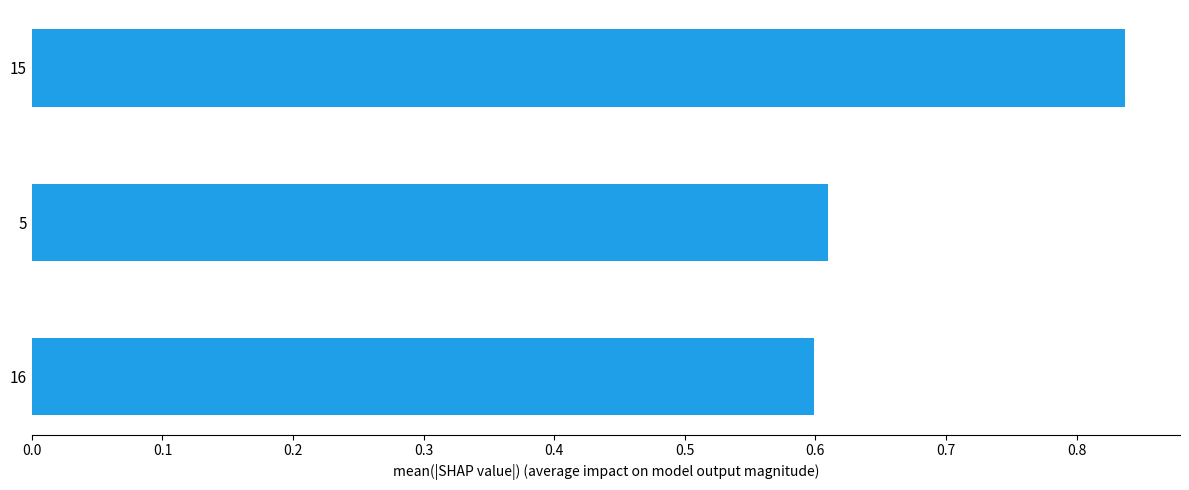

How many values are between 0 and 1?

3